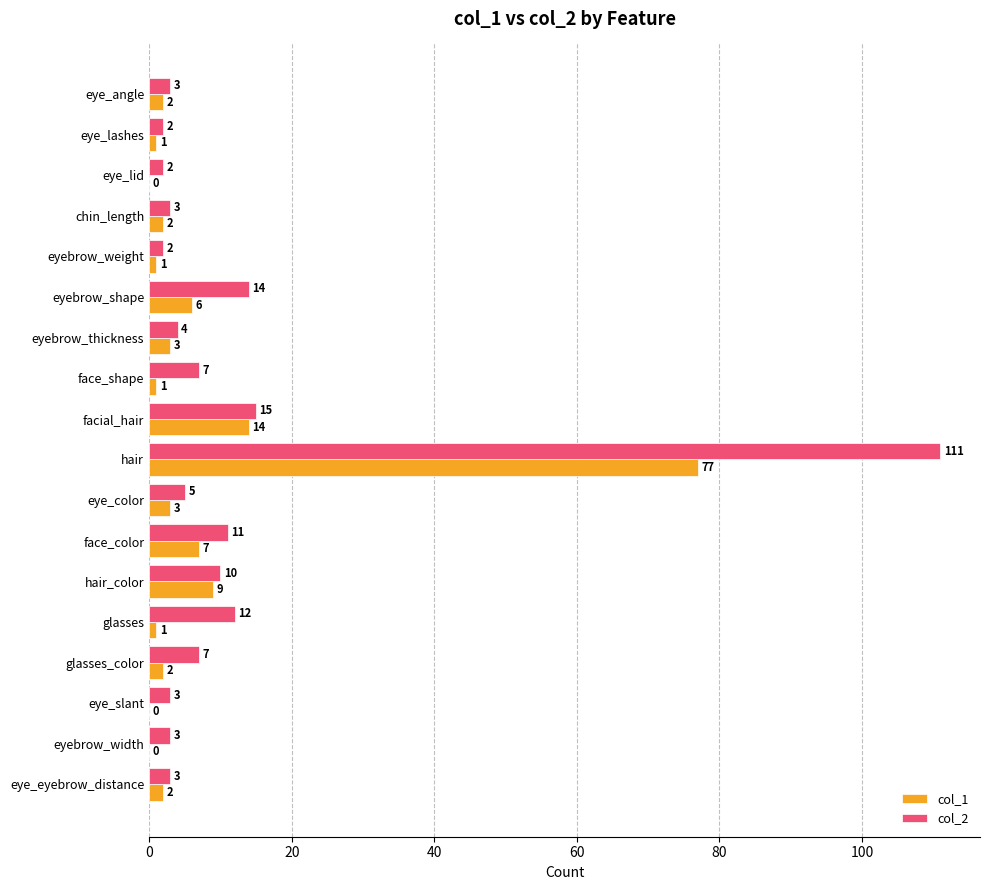

Which series has the largest total across all categories?

col_2